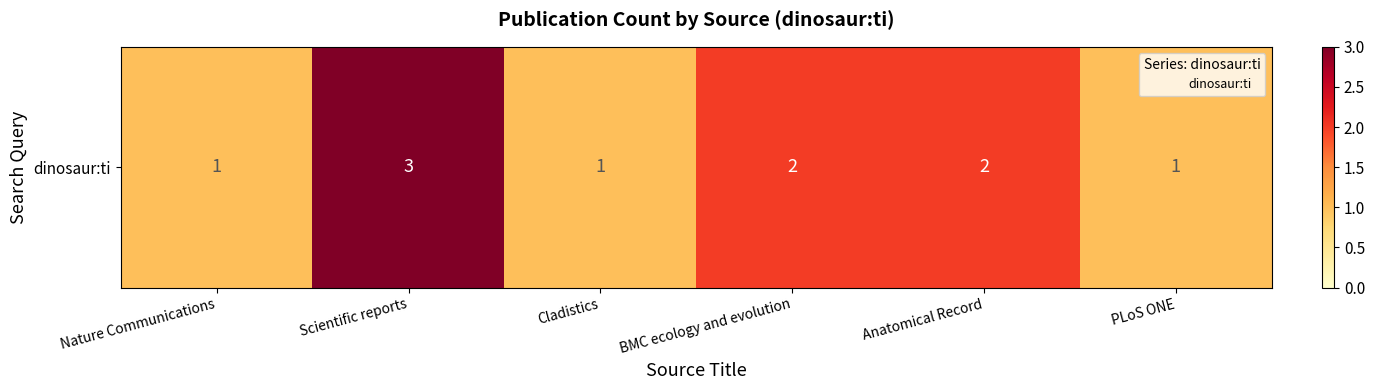

List the labels in order of value, smallest first.

Nature Communications, Cladistics, PLoS ONE, BMC ecology and evolution, Anatomical Record, Scientific reports